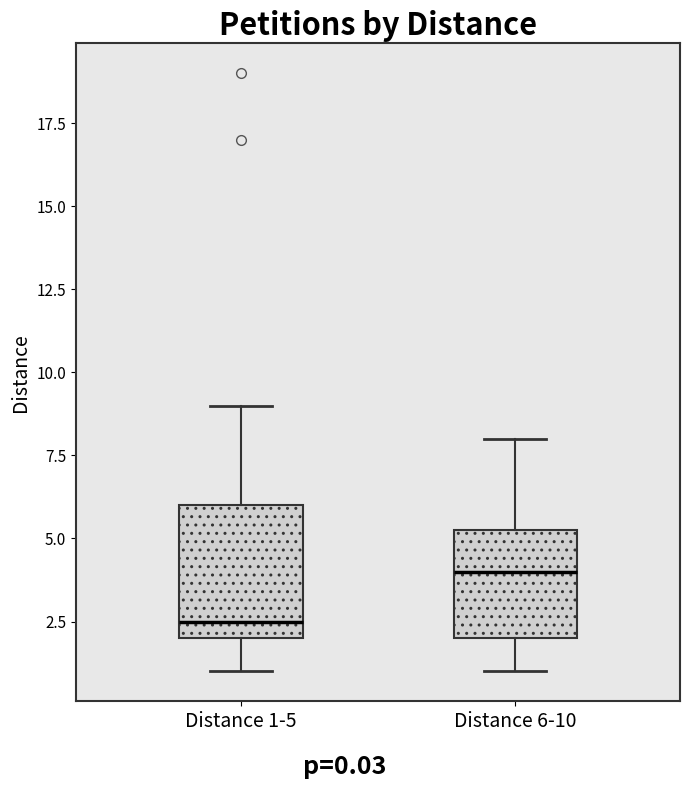

Reading left to right, read every box against the y-axis: the position of its median line, the range the box covers, and the ends of its whiskers. The values are not printed on the chart, so give them approximately, as read against the axis.

Distance 1-5: median 2.5, box 2.0 to 6.0, whiskers 1.0 to 9.0
Distance 6-10: median 4.0, box 2.0 to 5.5, whiskers 1.0 to 8.0